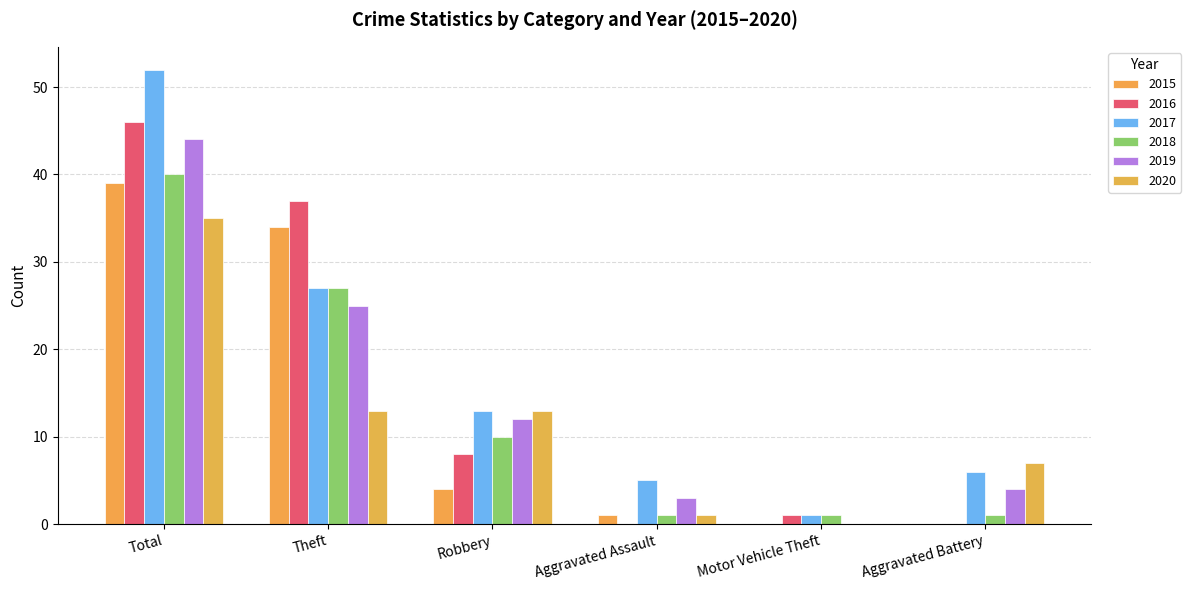

How many groups of bars are there?

6